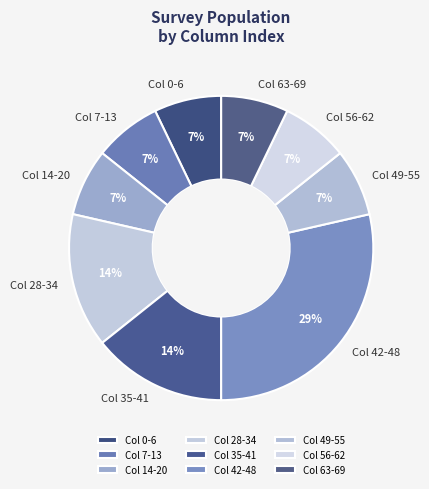

Combined, do Col 28-34 and Col 0-6 account for over 50%?

No